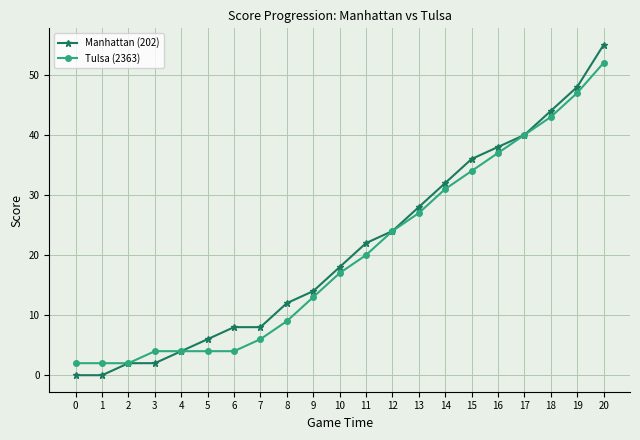

How many data points does each series have?

21